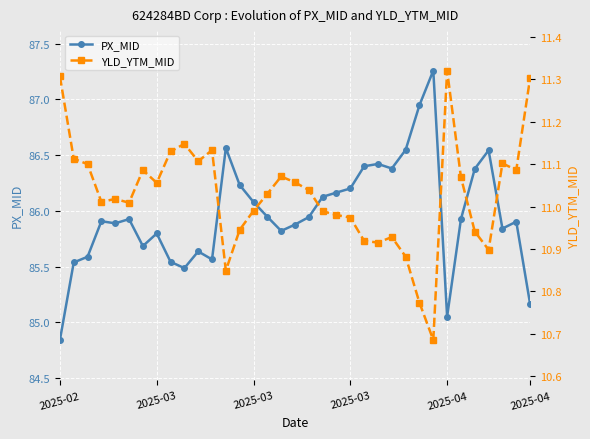

What is the minimum value shown in the chart?

10.7